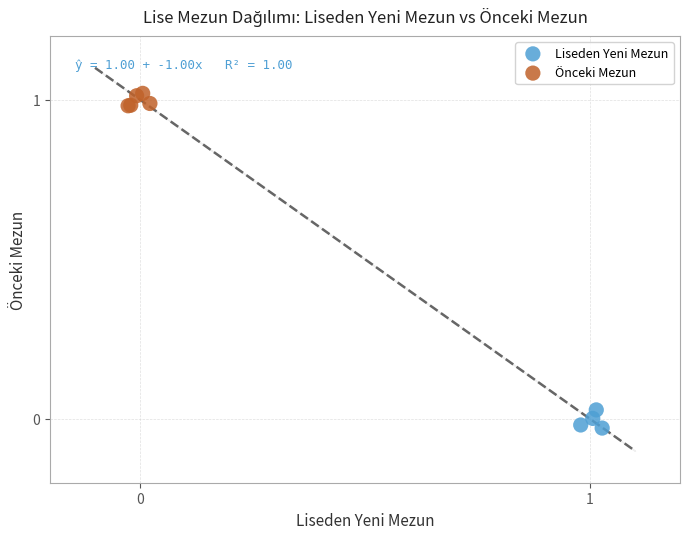

Which series contains the highest Y value?

Önceki Mezun